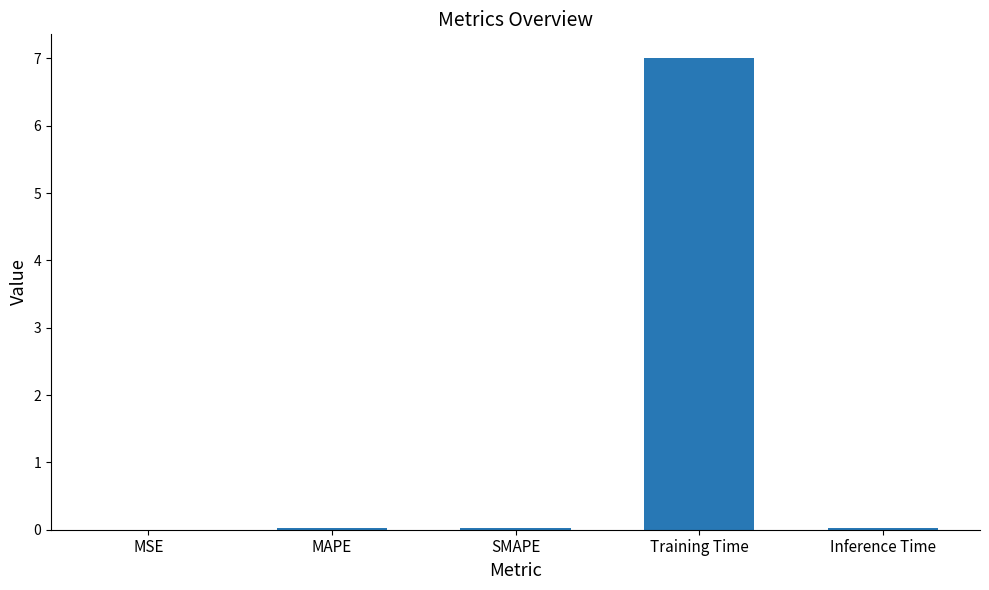

What is the maximum value shown in the chart?

7.0